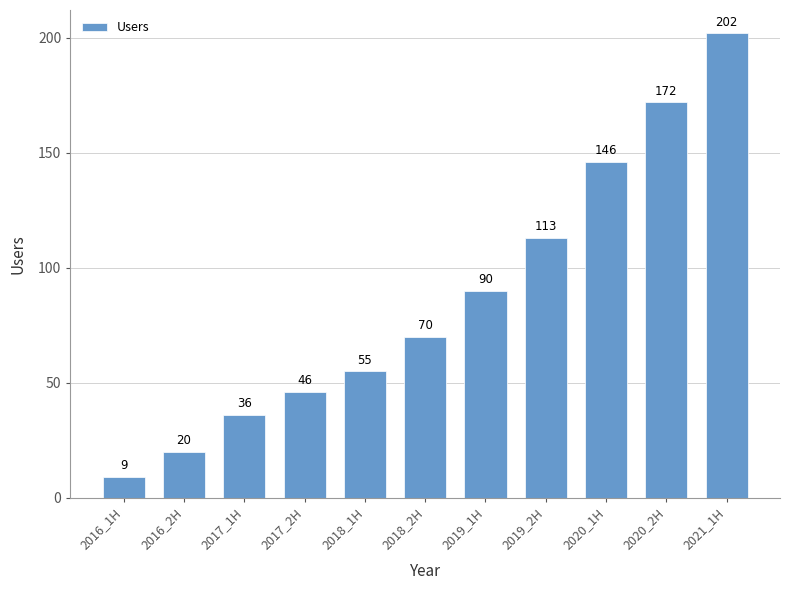

Which label corresponds to the largest value in the chart?

2021_1H